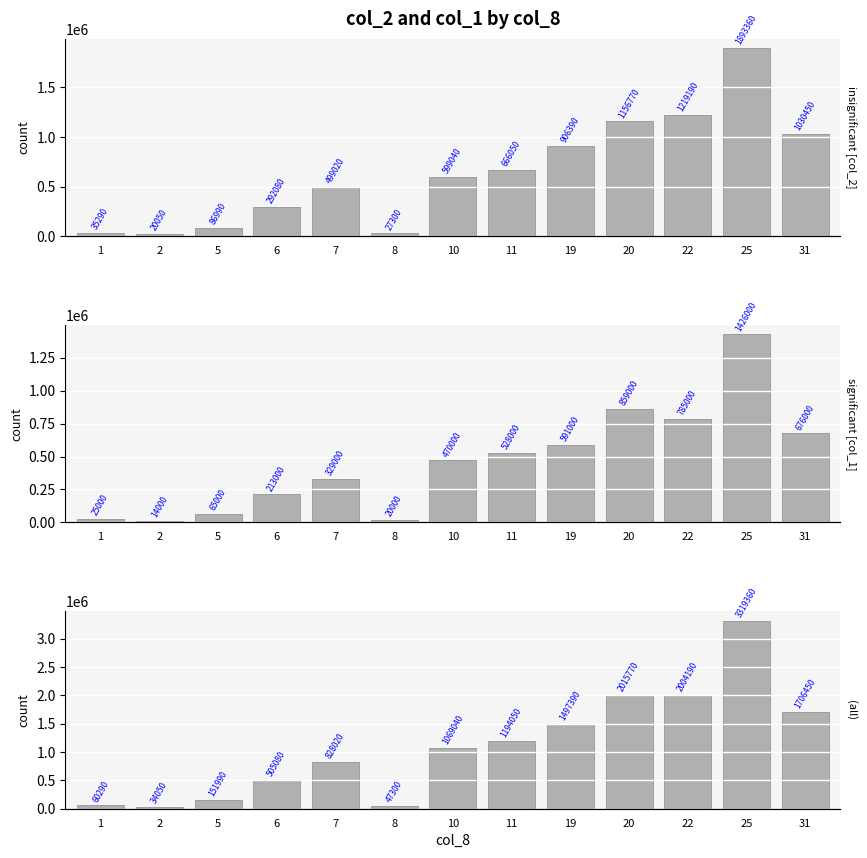

How many data points does each series have?

13